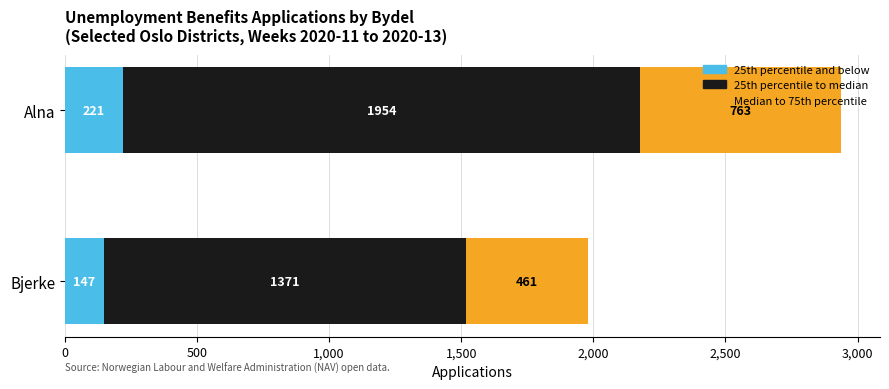

What value does the 25th percentile and below series have at Alna?

221